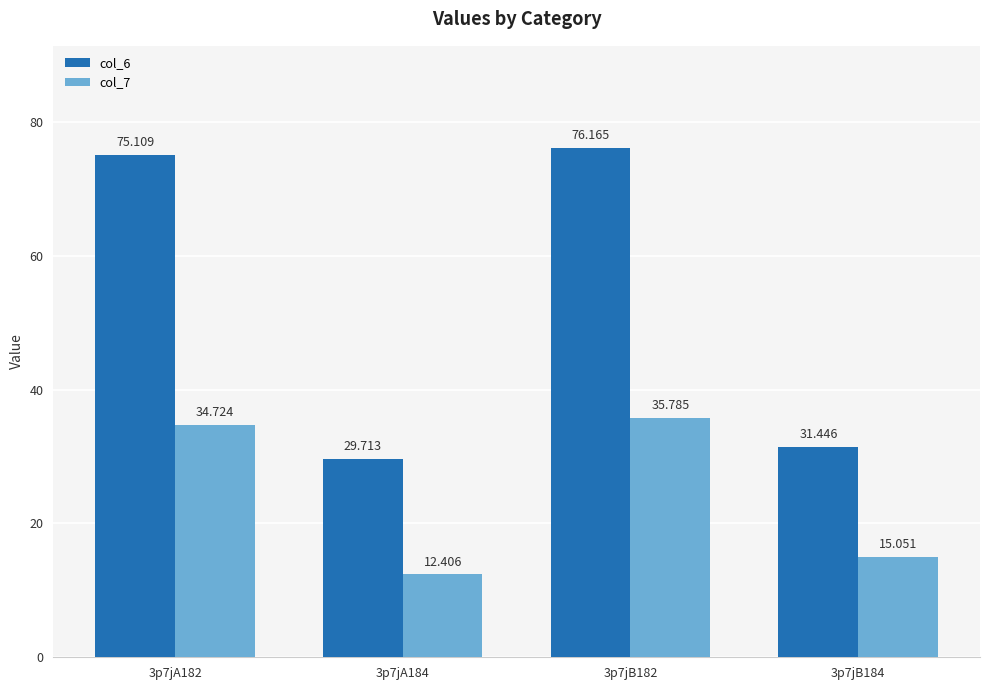

True or false: col_7 has a value of 12.4 at 3p7jA184.

True